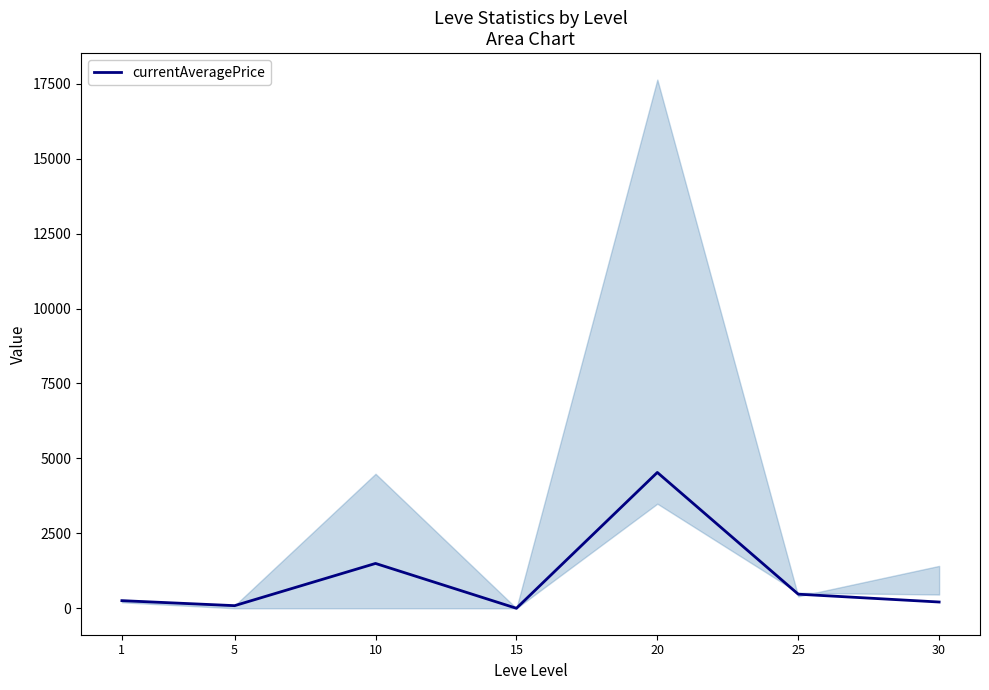

Rank the categories by value from lowest to highest.

15, 5, 30, 1, 25, 10, 20